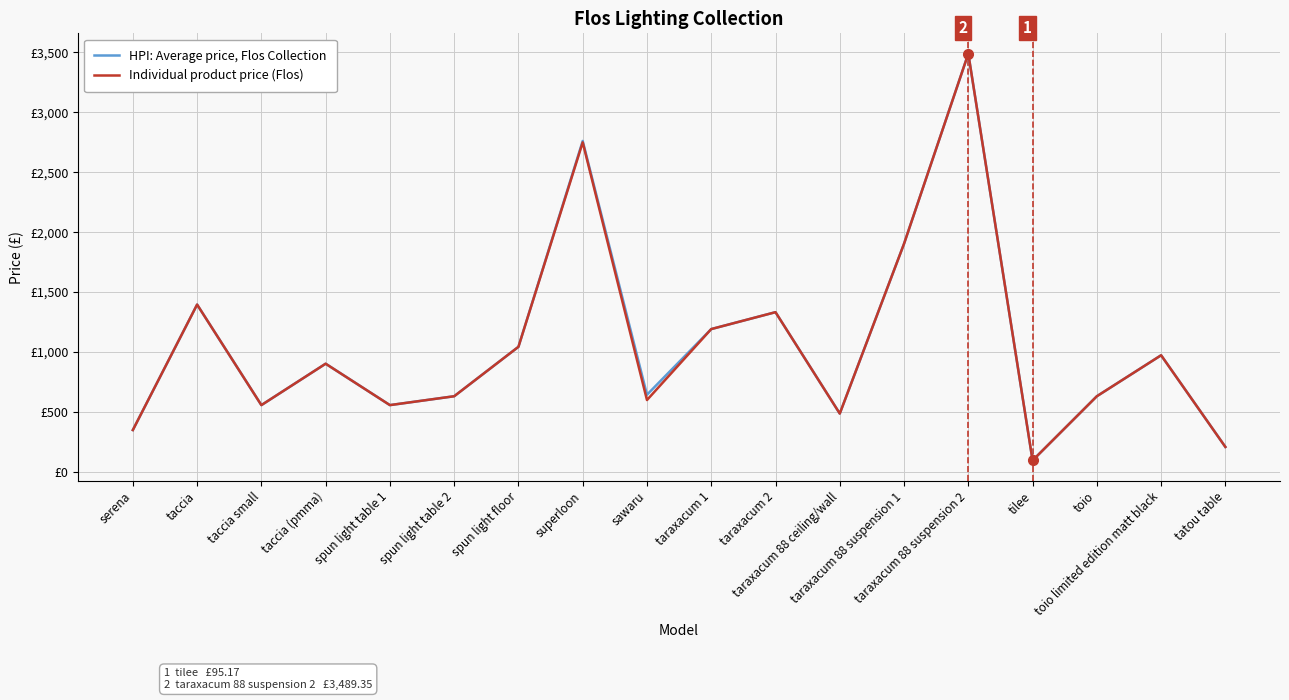

What is the value of the HPI: Average price, Flos Collection point at the 14th from the left?

3489.3